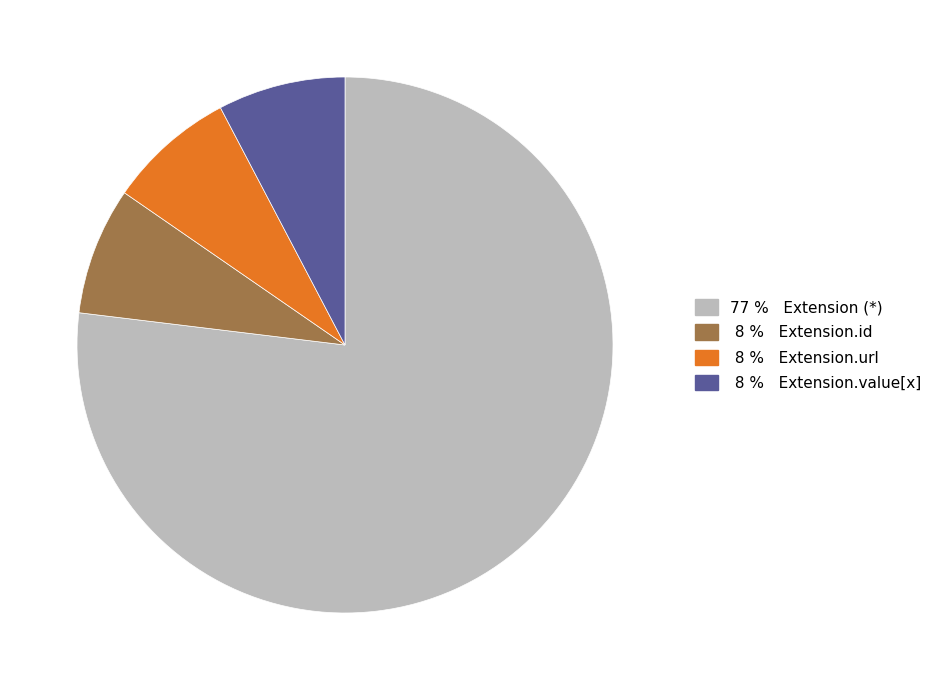

Is there a majority slice in this chart?

Yes